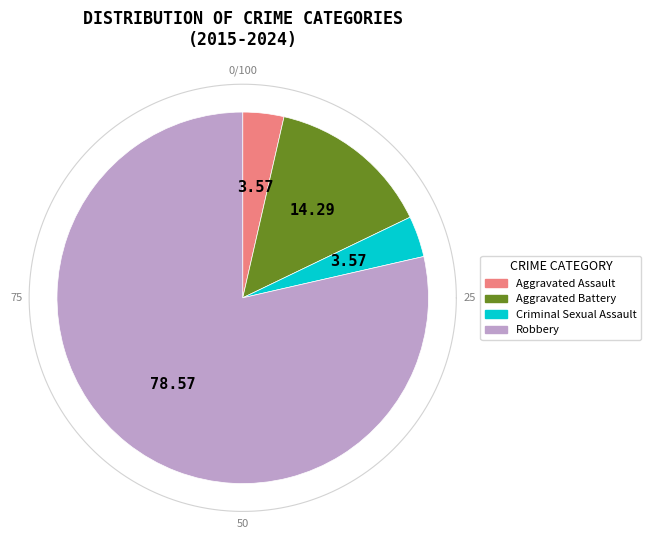

Rank the categories by value from highest to lowest.

Robbery, Aggravated Battery, Aggravated Assault, Criminal Sexual Assault